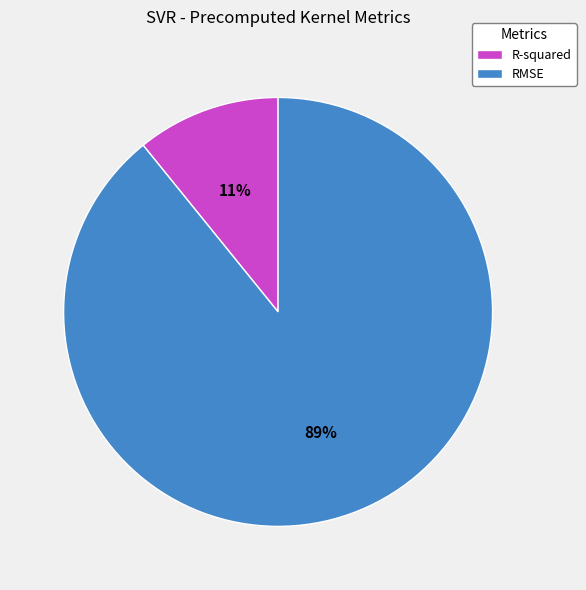

True or false: RMSE accounts for 83% of the total.

False